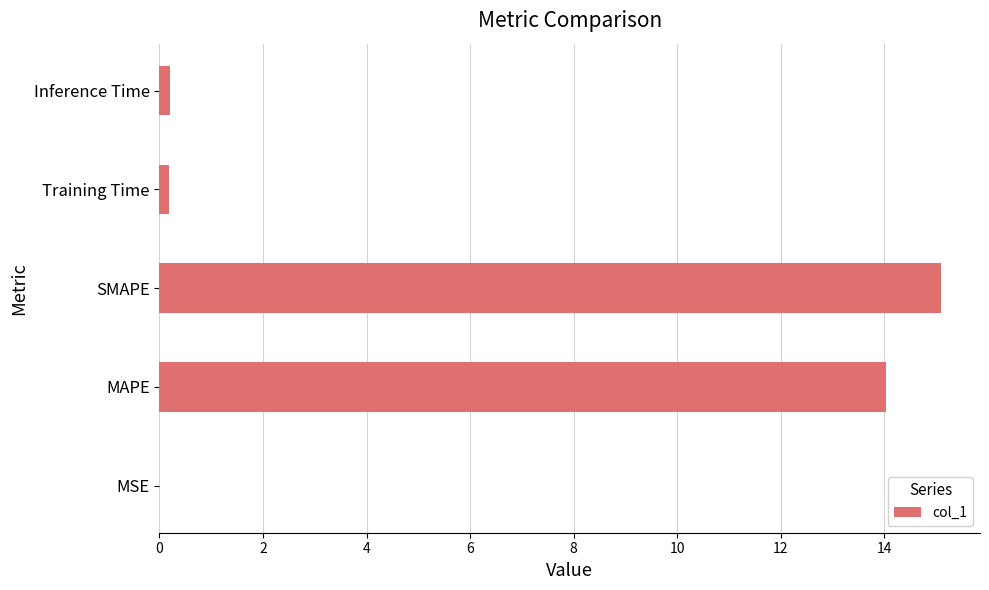

True or false: the data shows 15.1 at SMAPE.

True